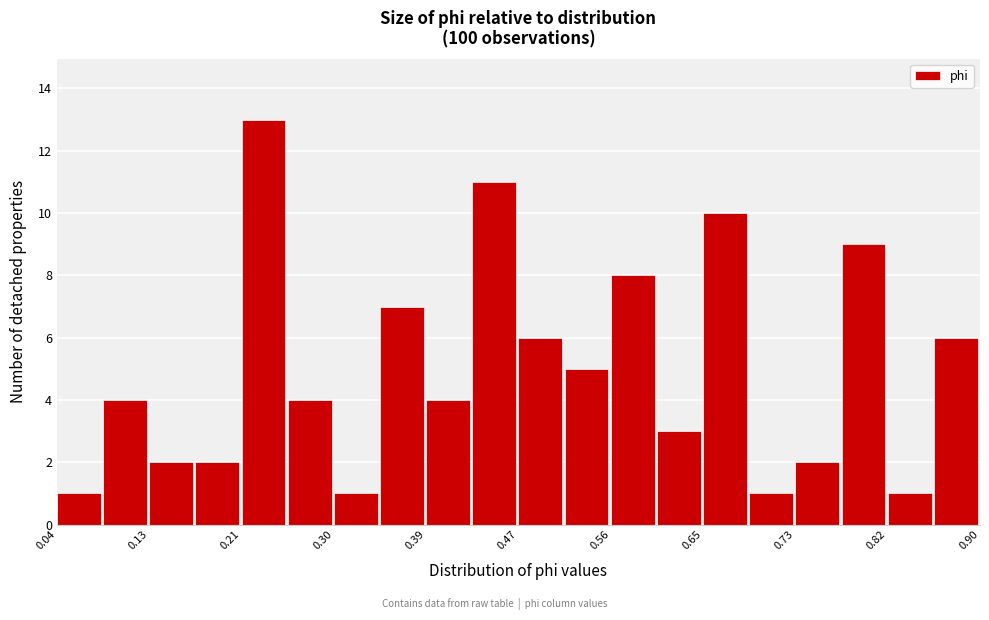

Reading left to right, list every bar in this chart as the range it spans on the x-axis followed by its height. Neither the bar edges nor the heights are printed on the chart, so give them approximately, as read against the axes.

0.04 to 0.08: 1
0.08 to 0.13: 4
0.13 to 0.17: 2
0.17 to 0.21: 2
0.21 to 0.26: 13
0.26 to 0.30: 4
0.30 to 0.34: 1
0.34 to 0.39: 7
0.39 to 0.43: 4
0.43 to 0.47: 11
0.47 to 0.52: 6
0.52 to 0.56: 5
0.56 to 0.60: 8
0.60 to 0.65: 3
0.65 to 0.69: 10
0.69 to 0.73: 1
0.73 to 0.78: 2
0.78 to 0.82: 9
0.82 to 0.86: 1
0.86 to 0.90: 6